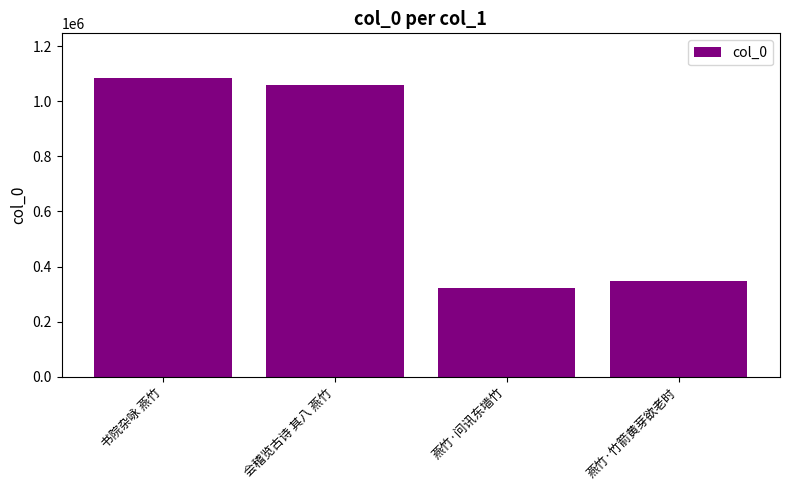

True or false: the data shows 1058646 at 会稽览古诗 其八 燕竹.

True